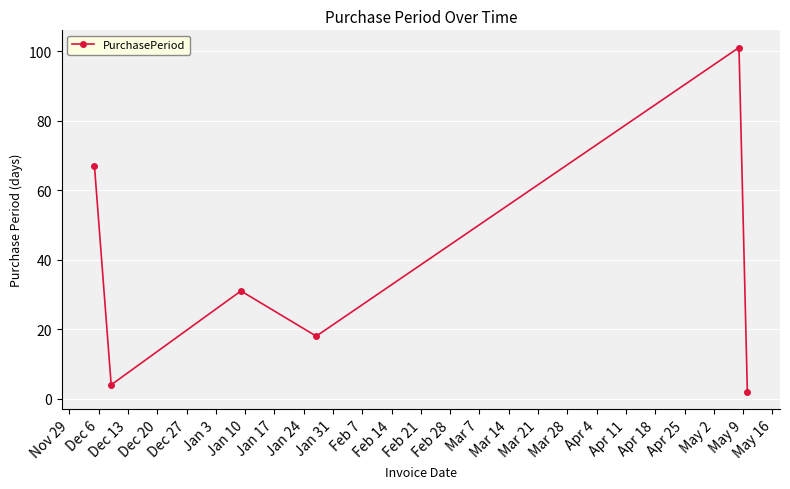

How many categories are shown in the chart?

6